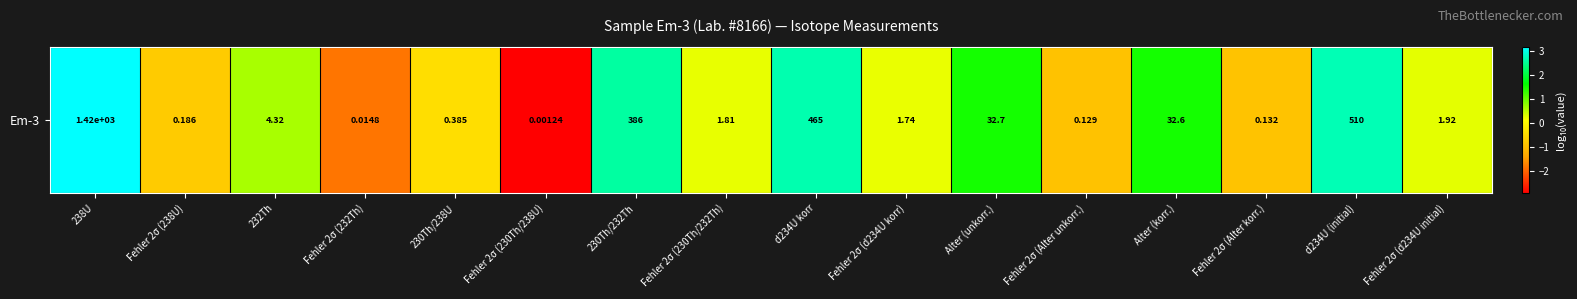

What is the change in value from 238U to 230Th/232Th?

-0.6